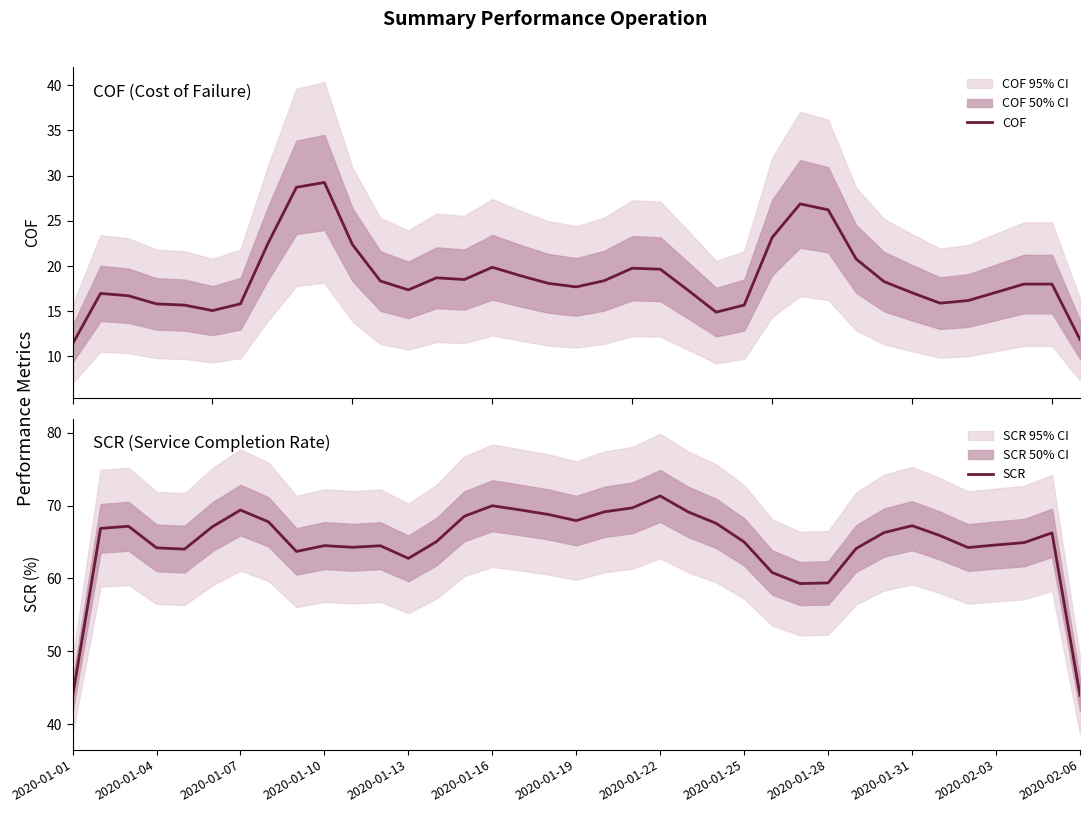

What is the lowest value of the COF series?

11.4